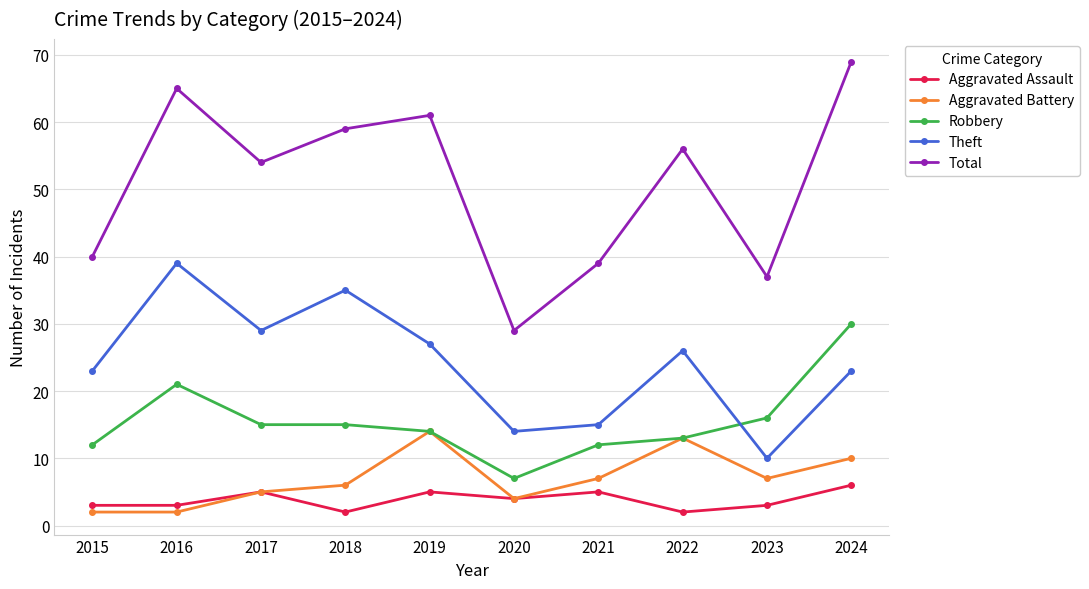

Which category has the highest value across all series?

2024